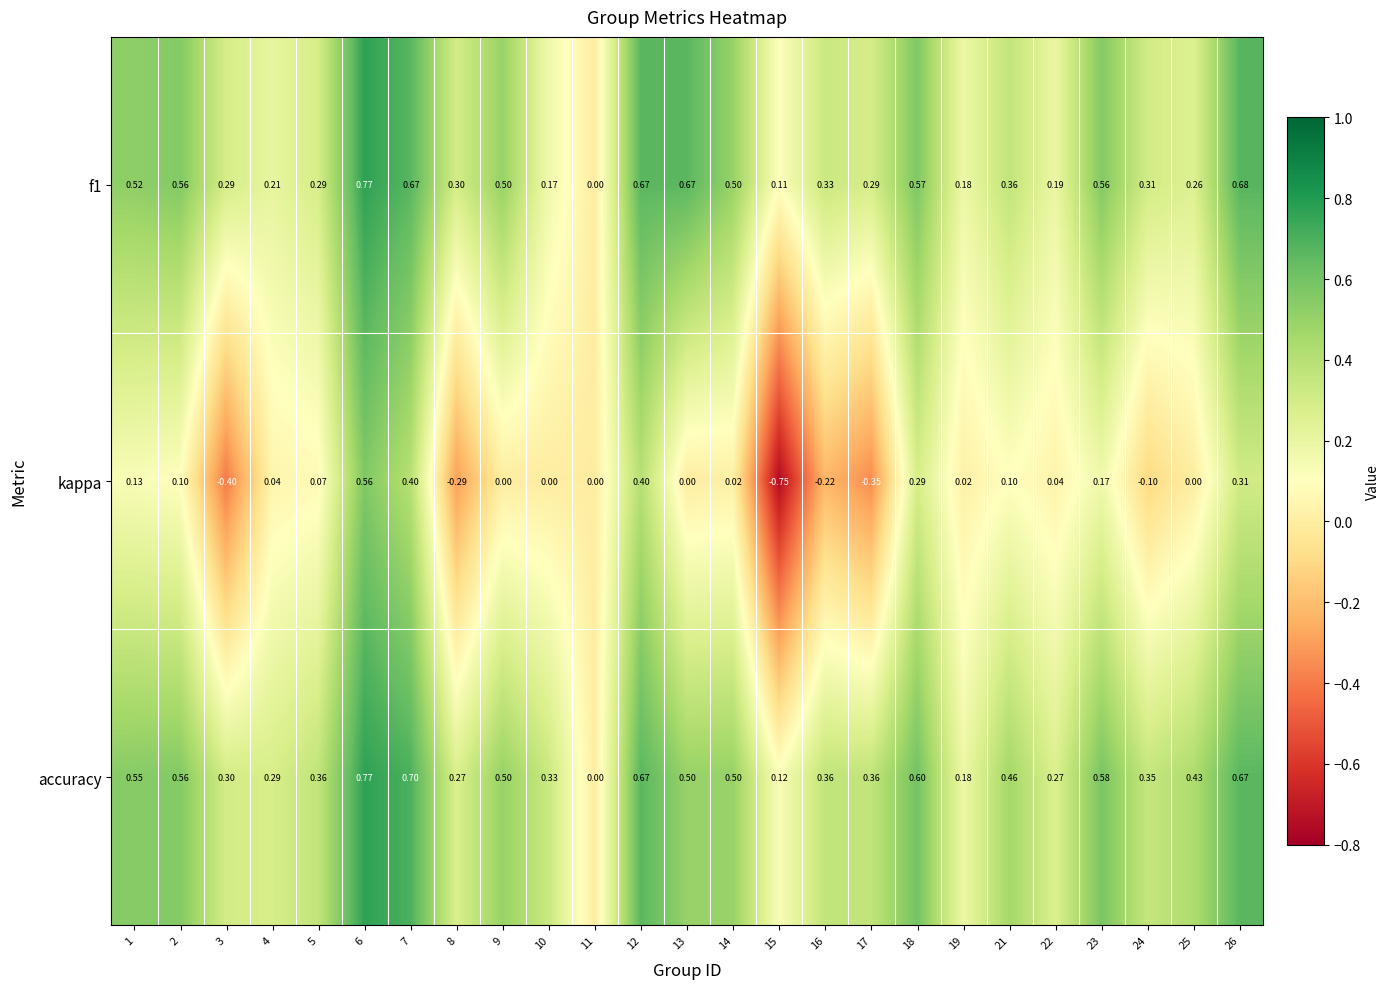

What is the total value across all series at 19?

0.4